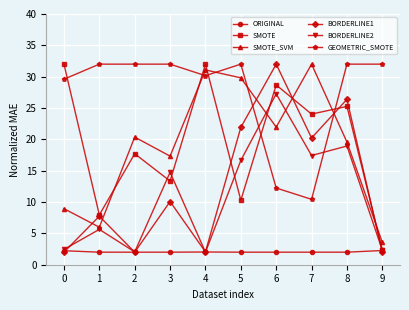

The BORDERLINE2 series shows 0.8 at 2. True or false?

False